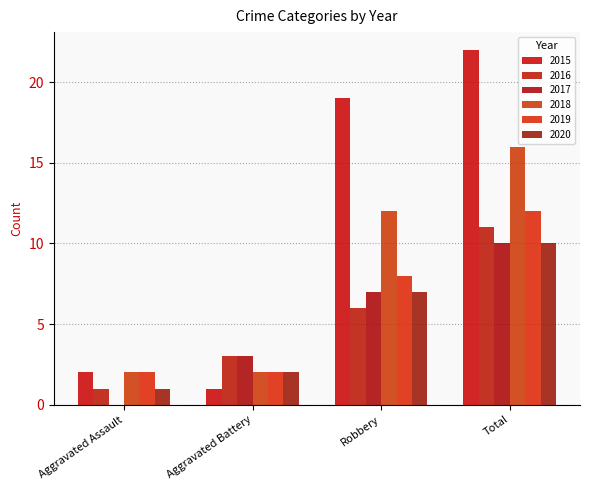

How many groups of bars are there?

4